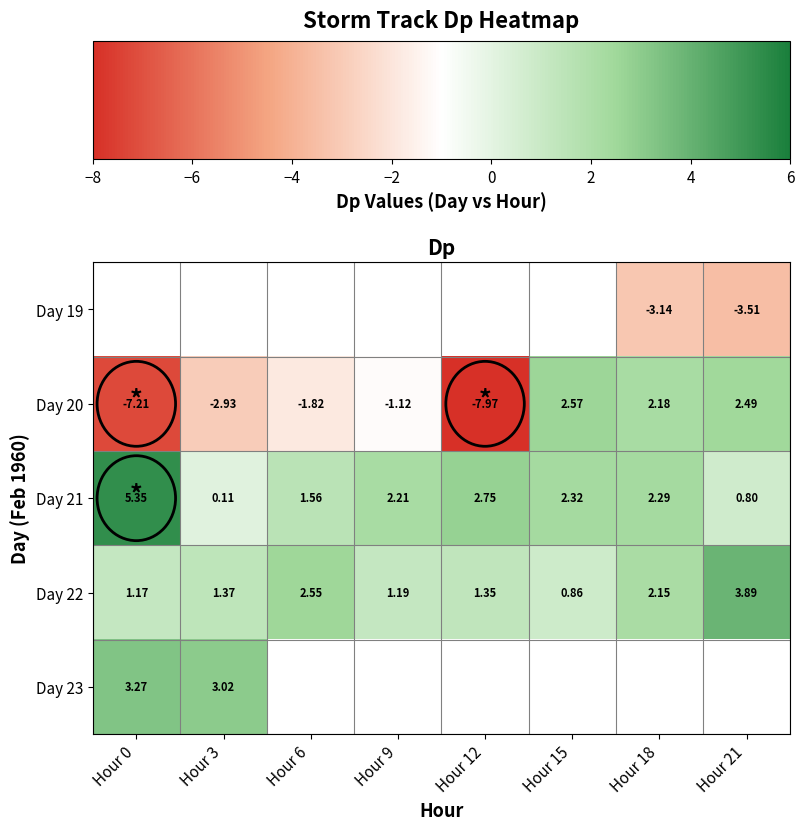

Count the number of data series in this chart.

5